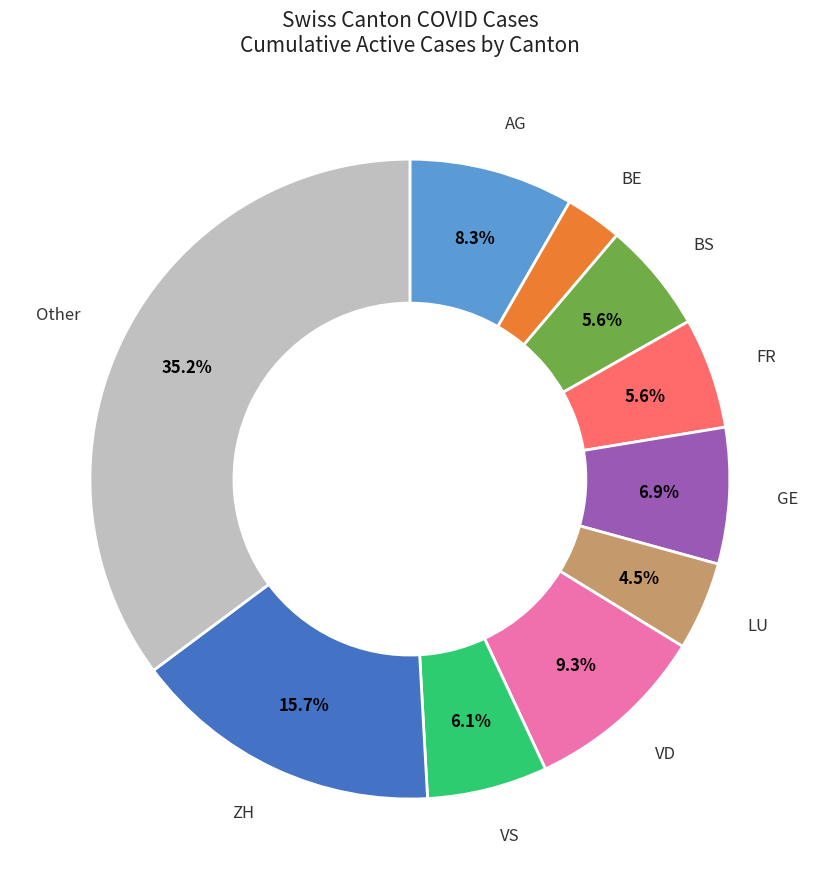

Count the number of slices in the pie.

10